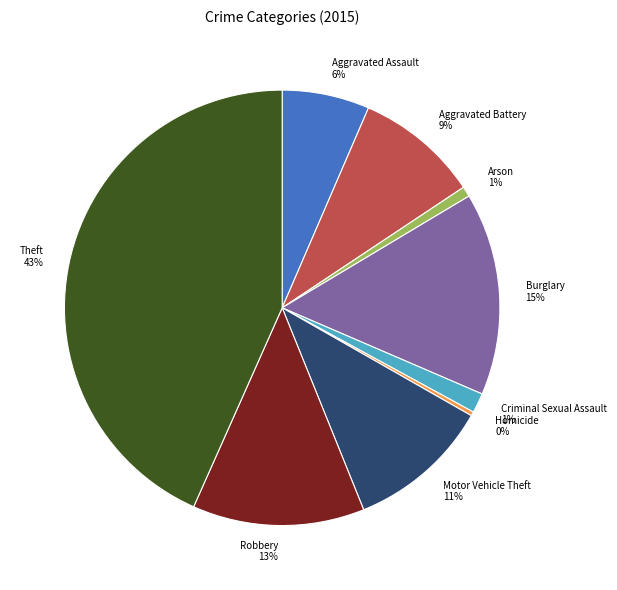

Is it true that Arson is 1% of the pie?

True